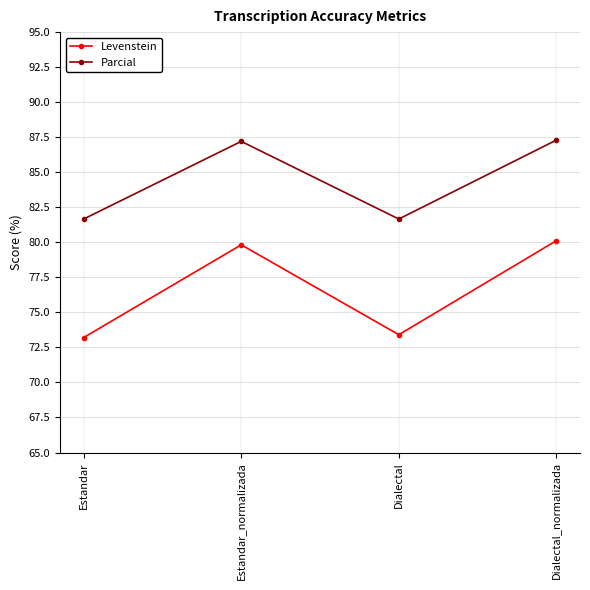

Is the value of Parcial at Dialectal_normalizada greater than the value of Levenstein at Dialectal_normalizada?

Yes